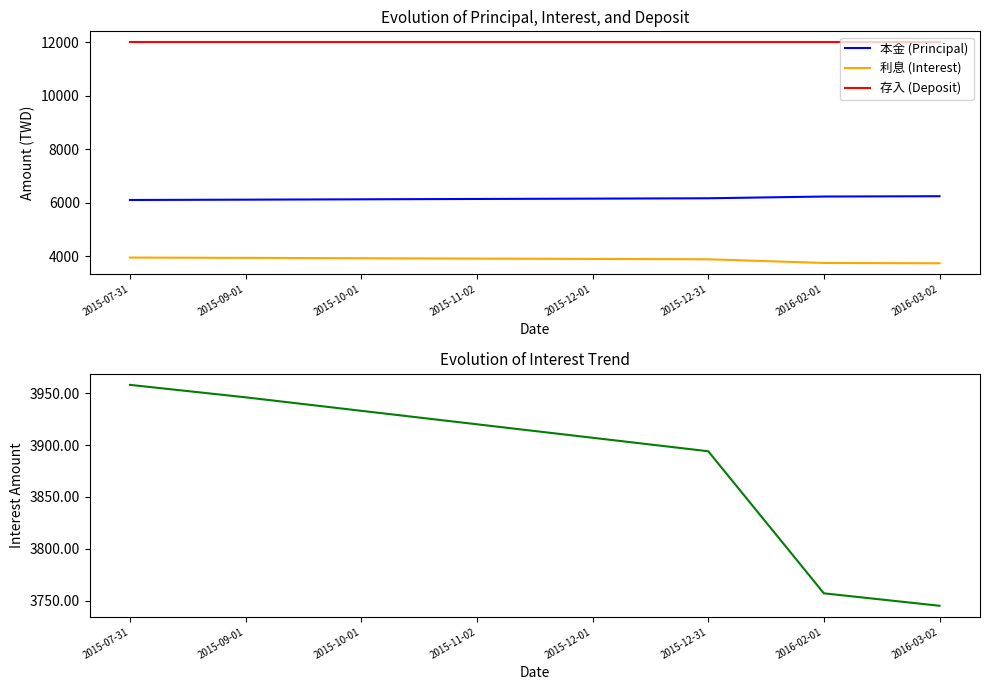

What is the minimum value shown in the chart?

3745